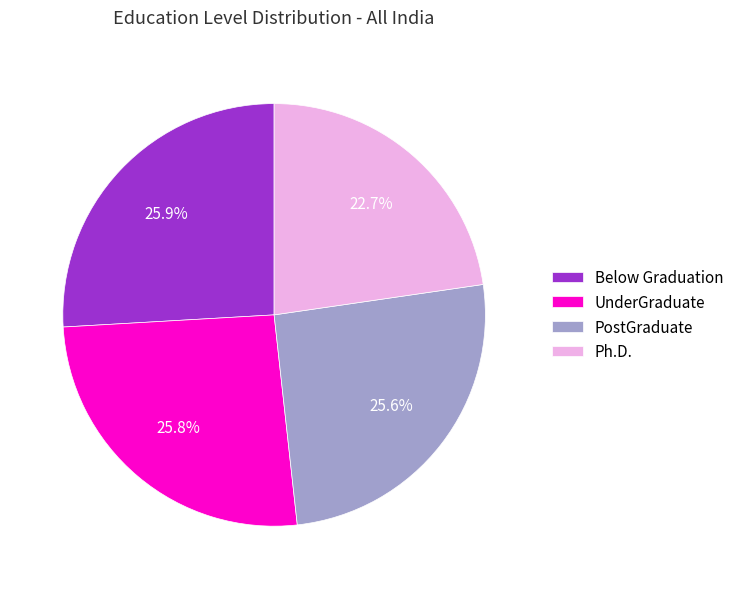

To the nearest percent, what is the average slice percentage?

25%